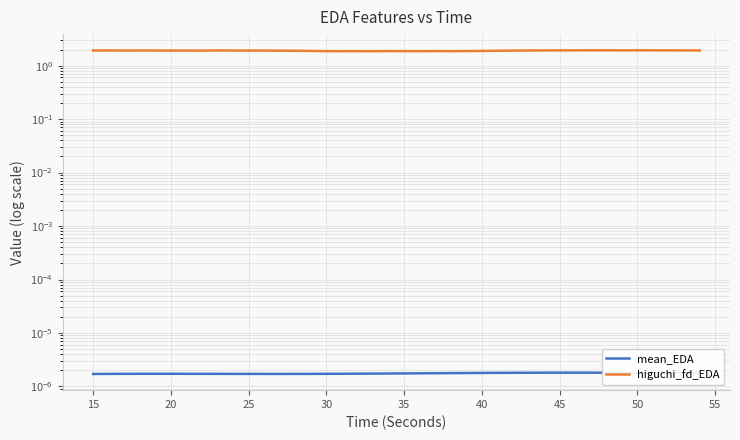

True or false: higuchi_fd_EDA and mean_EDA cross at least once.

False